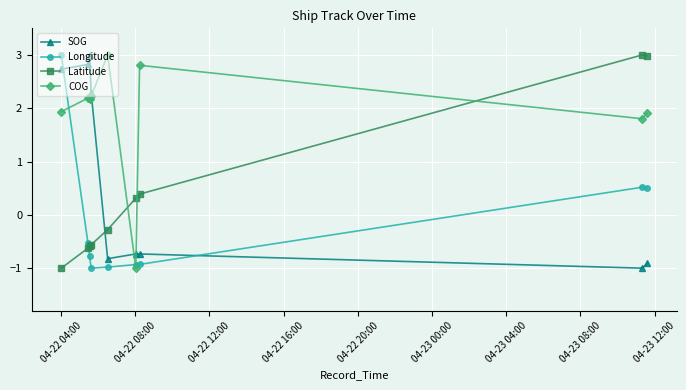

Rank the series by their average value, from highest to lowest.

COG, SOG, Latitude, Longitude